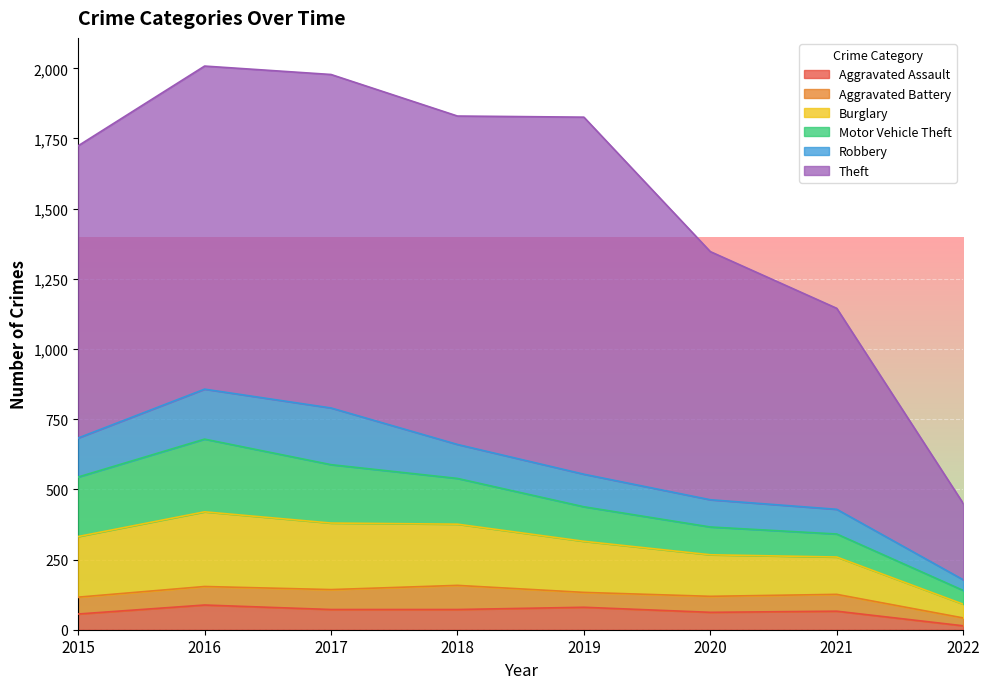

What is the lowest value of the Aggravated Battery series?

28